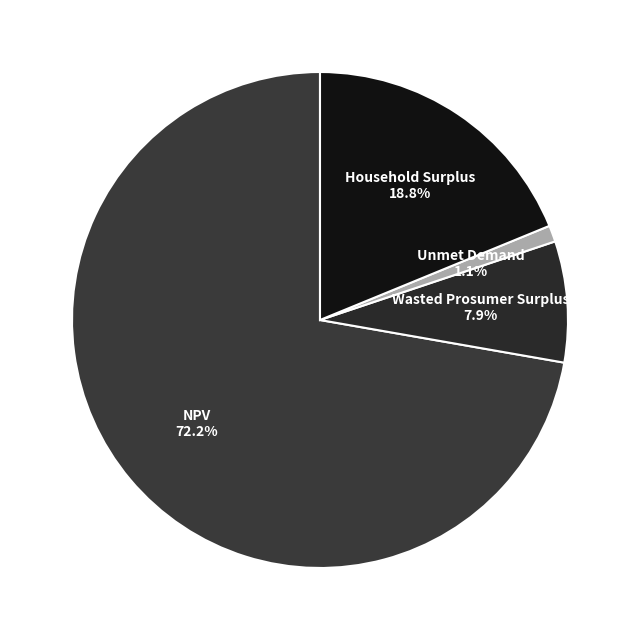

Which category has the biggest portion of the pie?

NPV